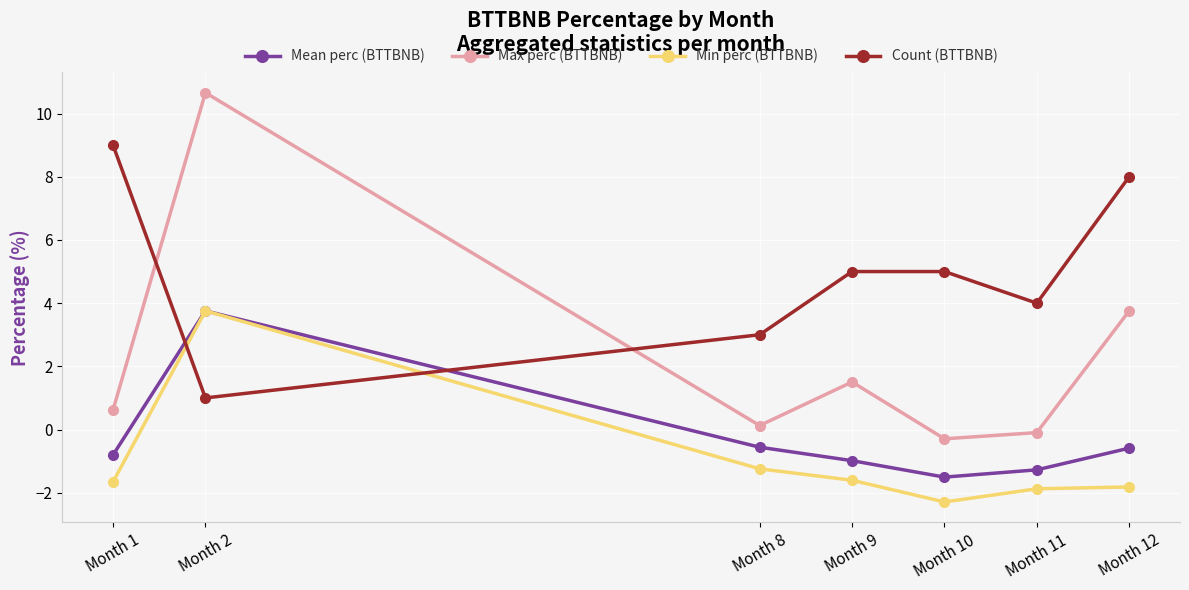

True or false: Mean perc (BTTBNB) and Count (BTTBNB) intersect in this chart.

True